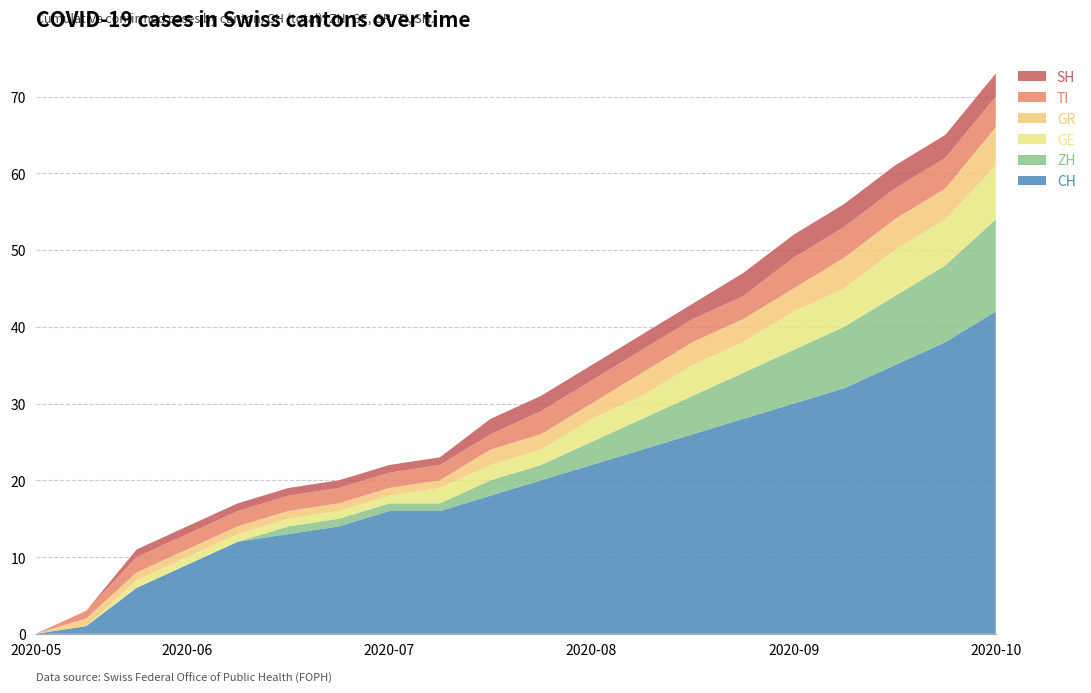

What is the highest value of the CH series?

42